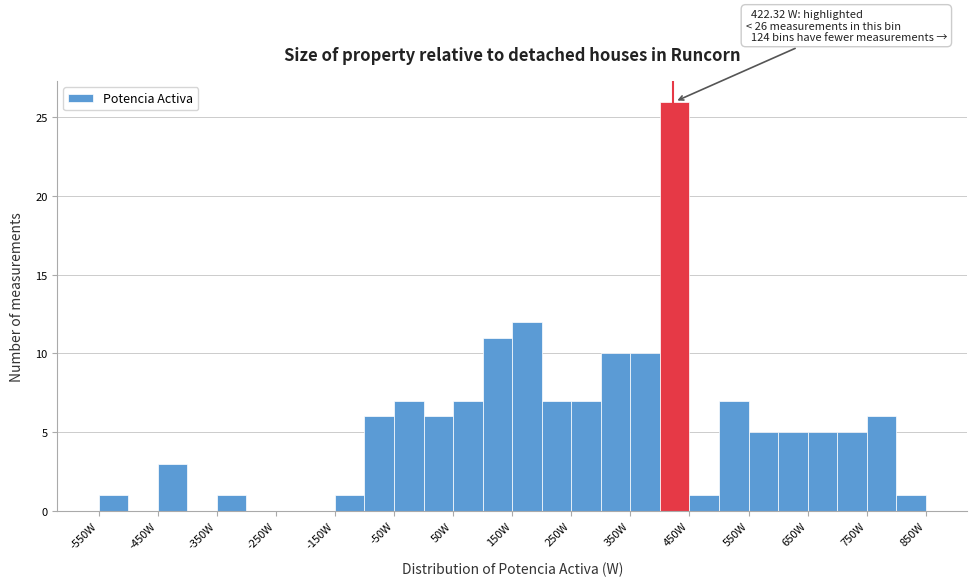

Which range on the x-axis has the tallest bar?

400 to 450